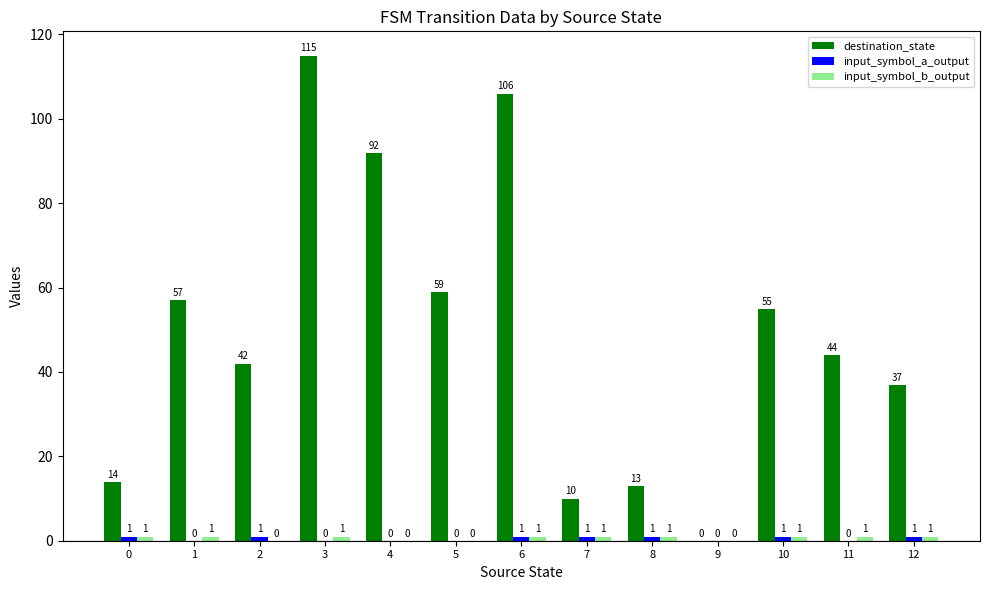

Read the destination_state value at 1, to the nearest 10.

60